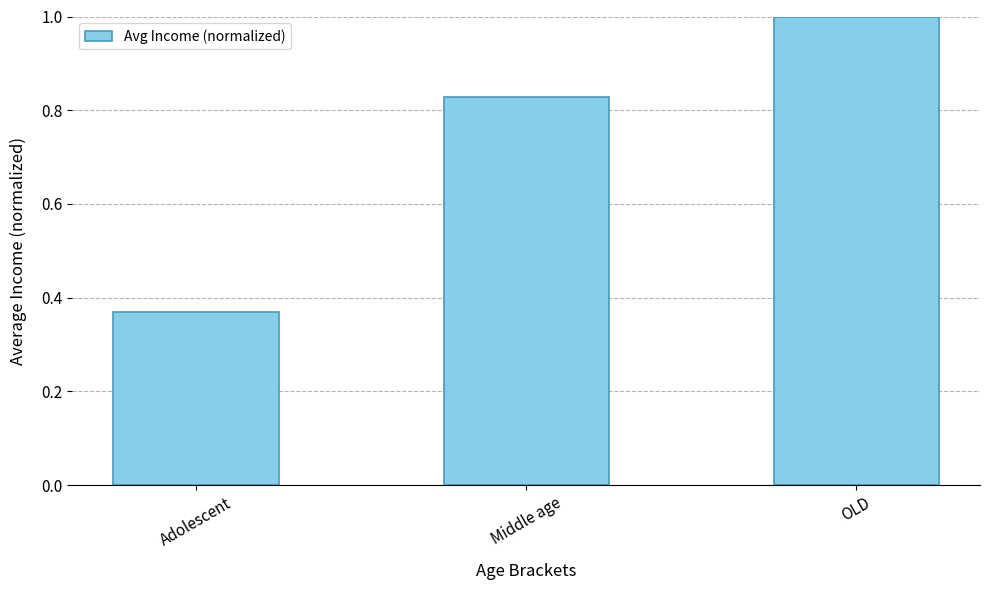

Are the bars grouped side by side (vs. stacked)?

No